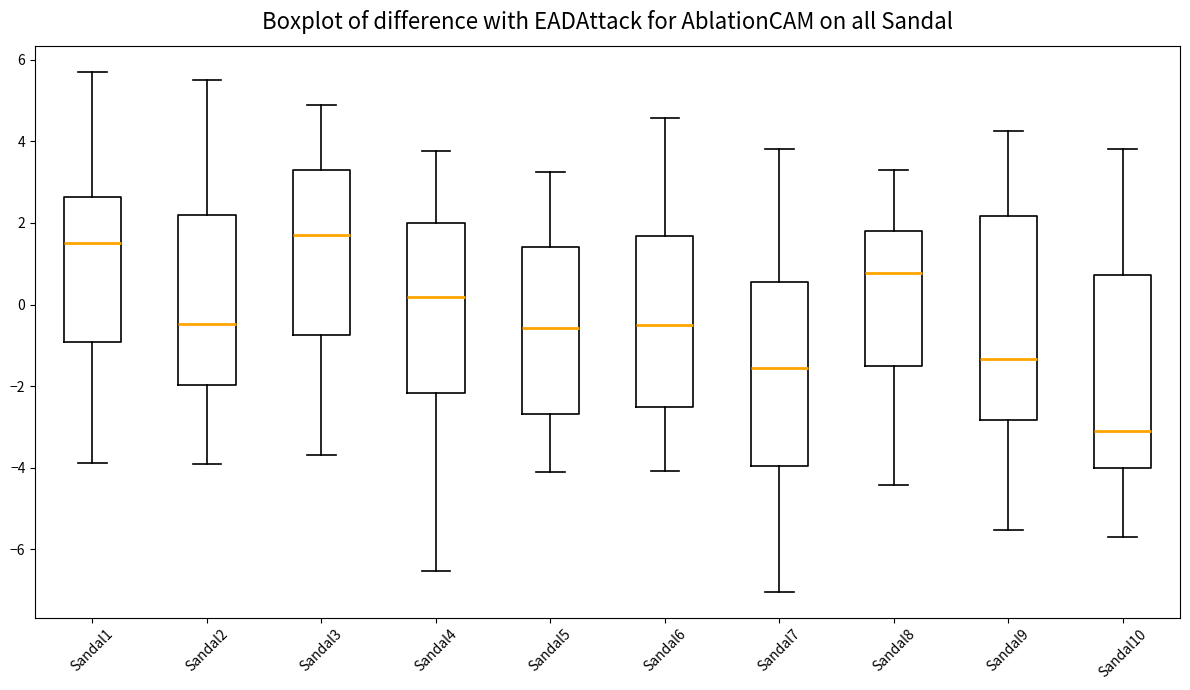

Where does the upper whisker of the box for Sandal6 end on the y-axis? The values are not printed on the chart, so give them approximately, as read against the axis.

4.6